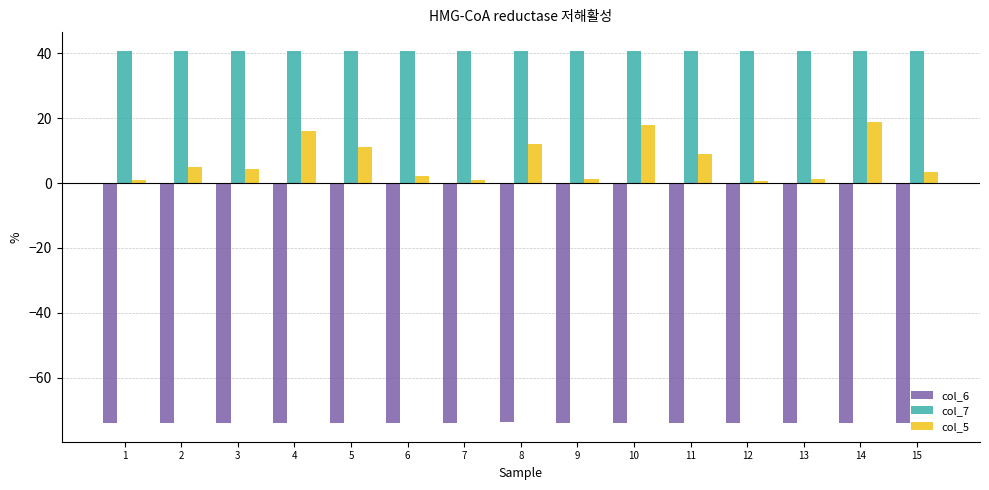

Are the bars horizontal?

No